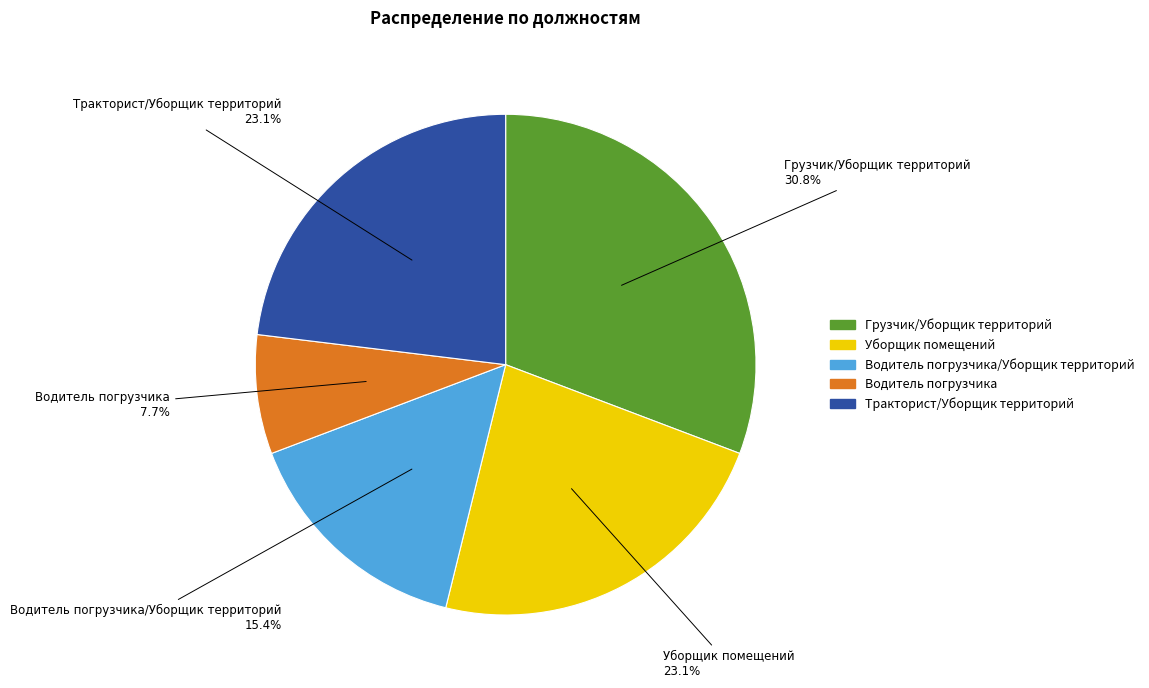

Is there any slice that represents more than half of the pie?

No